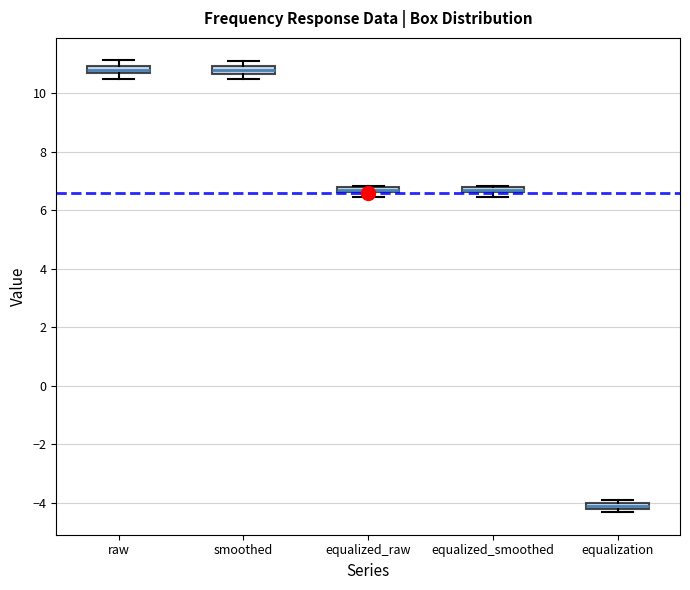

Where is the lower edge of the box for equalized_smoothed on the y-axis? The values are not printed on the chart, so give them approximately, as read against the axis.

6.6